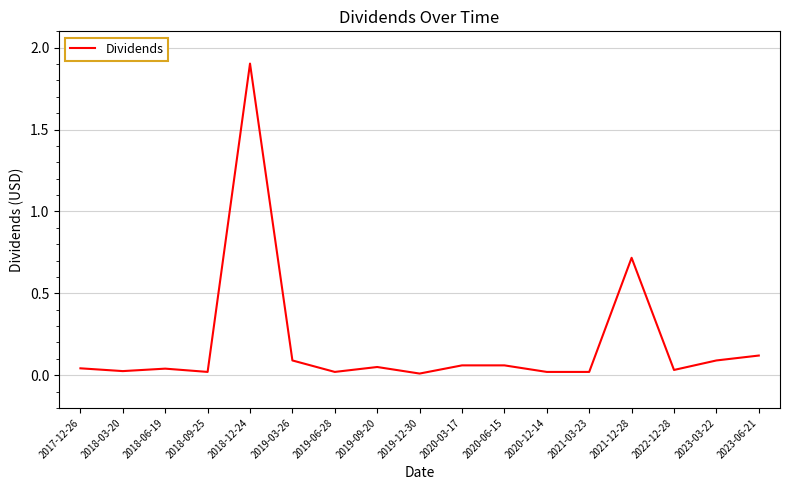

What position from the left is 2019-09-20?

8